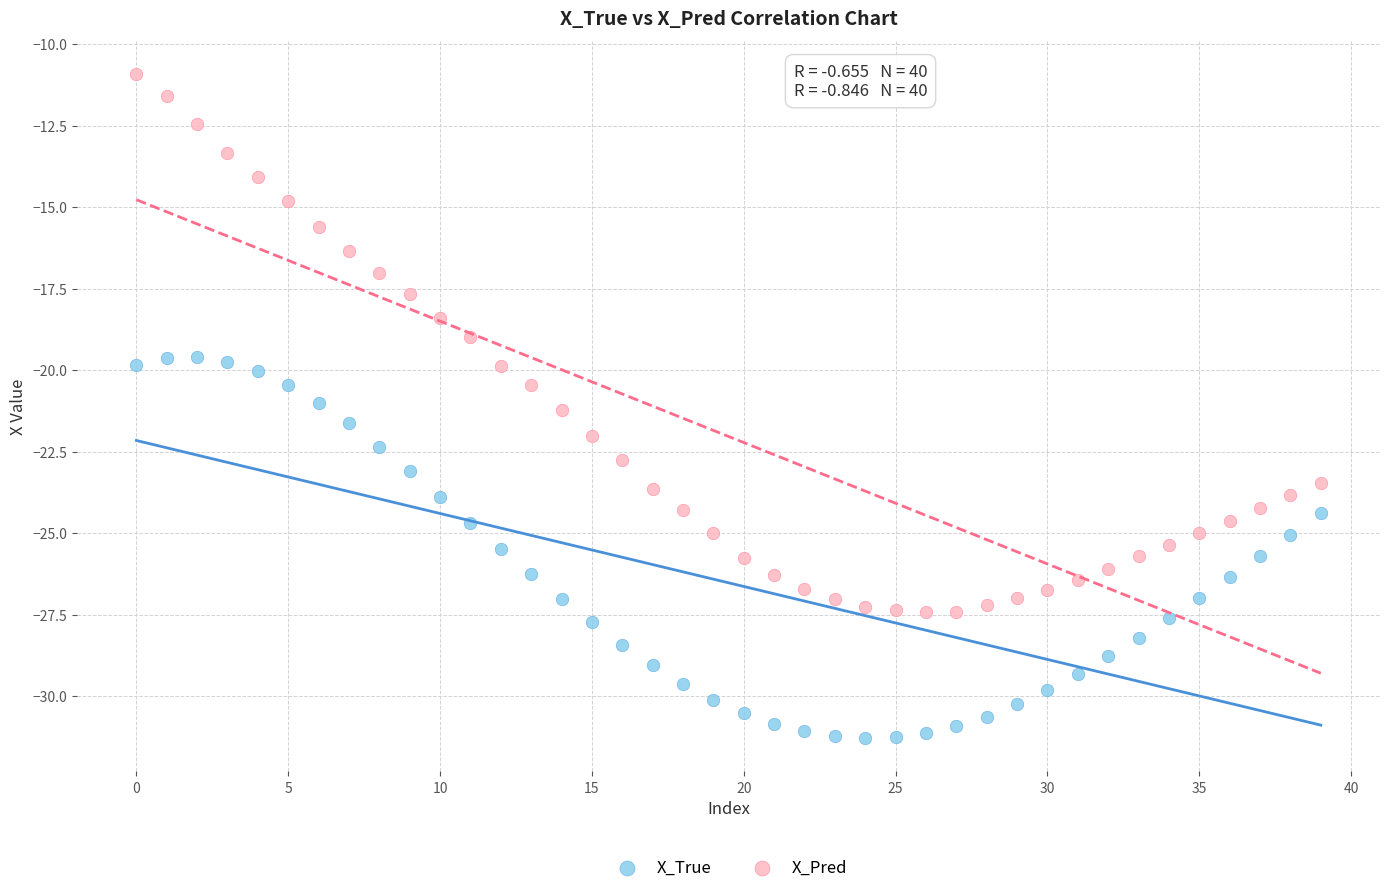

Which series has the widest spread of Y values?

X_Pred